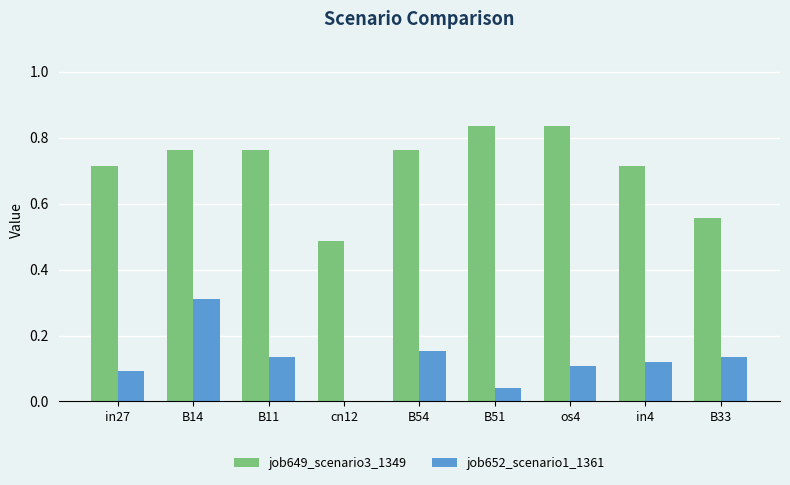

Is it true that job652_scenario1_1361 equals 0.3 at B14?

True